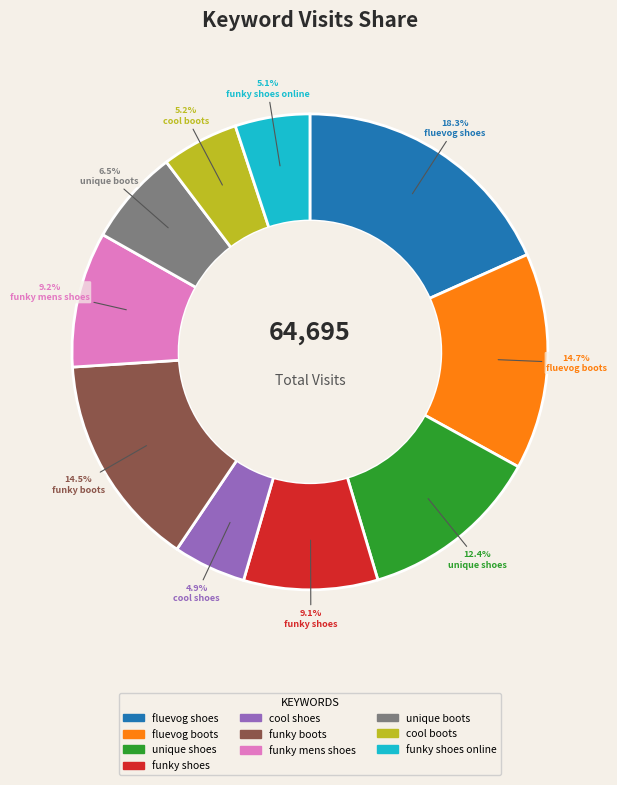

Do unique shoes and cool boots together represent more than half of the pie?

No